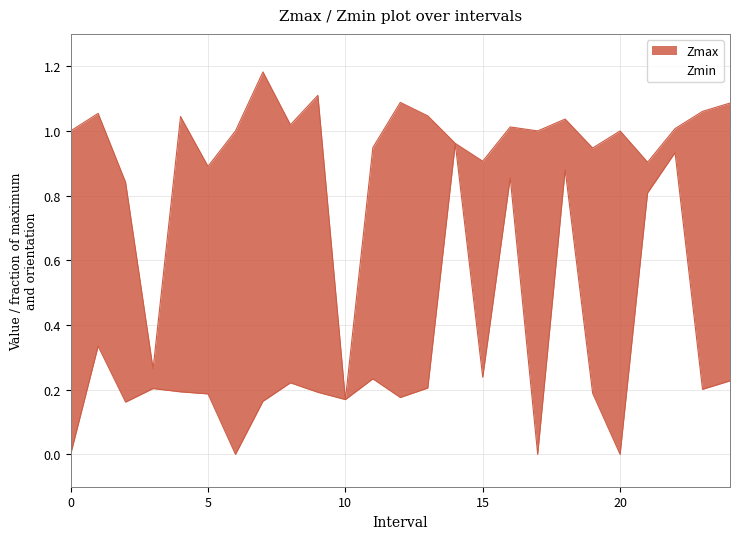

What is the label of the 12th point from the left?

11.0